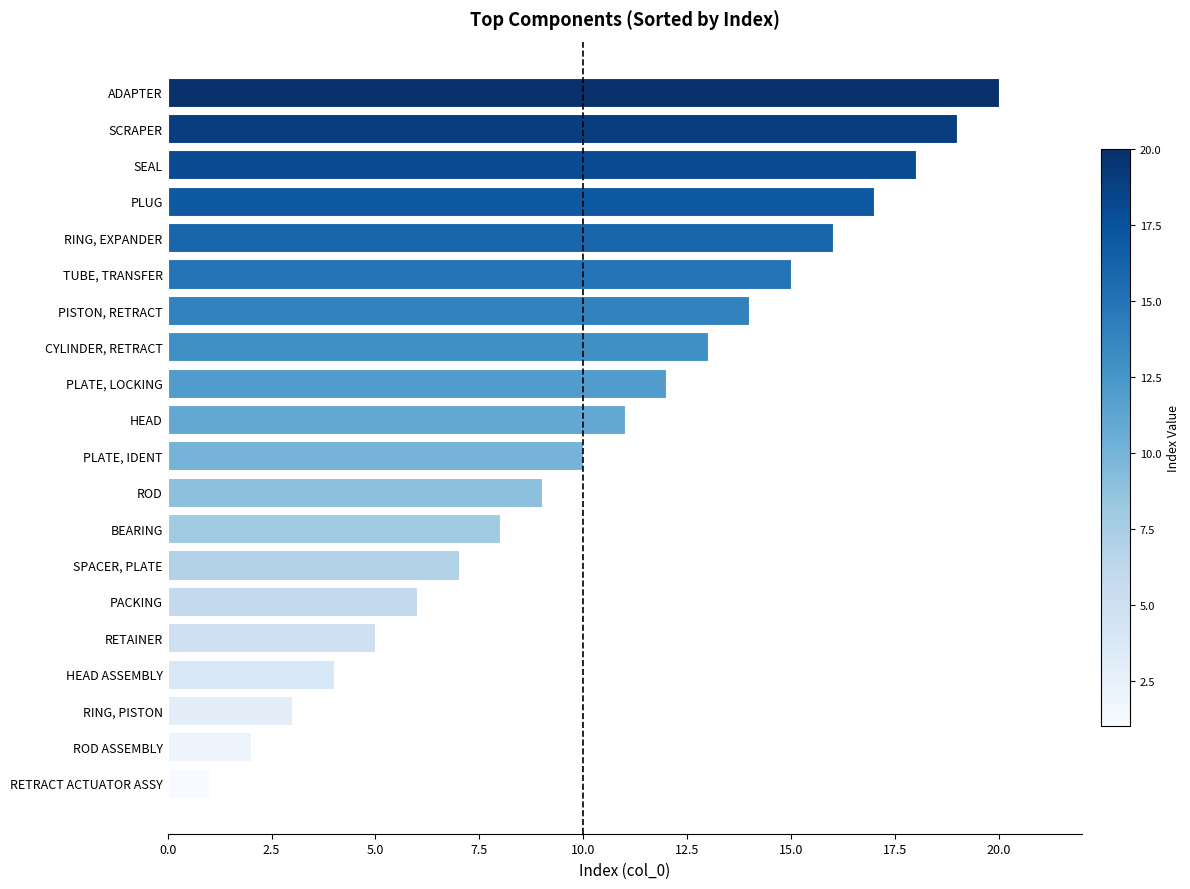

Does the chart contain any negative values?

No